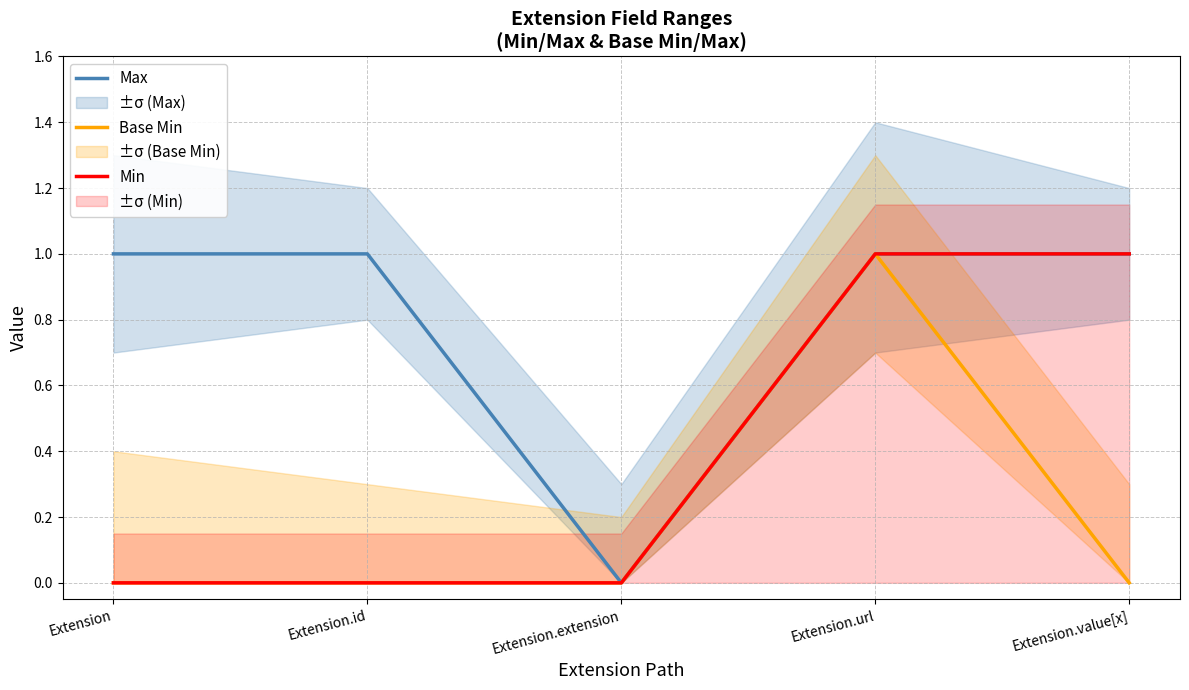

The value of Min at Extension.id is 0. True or false?

True